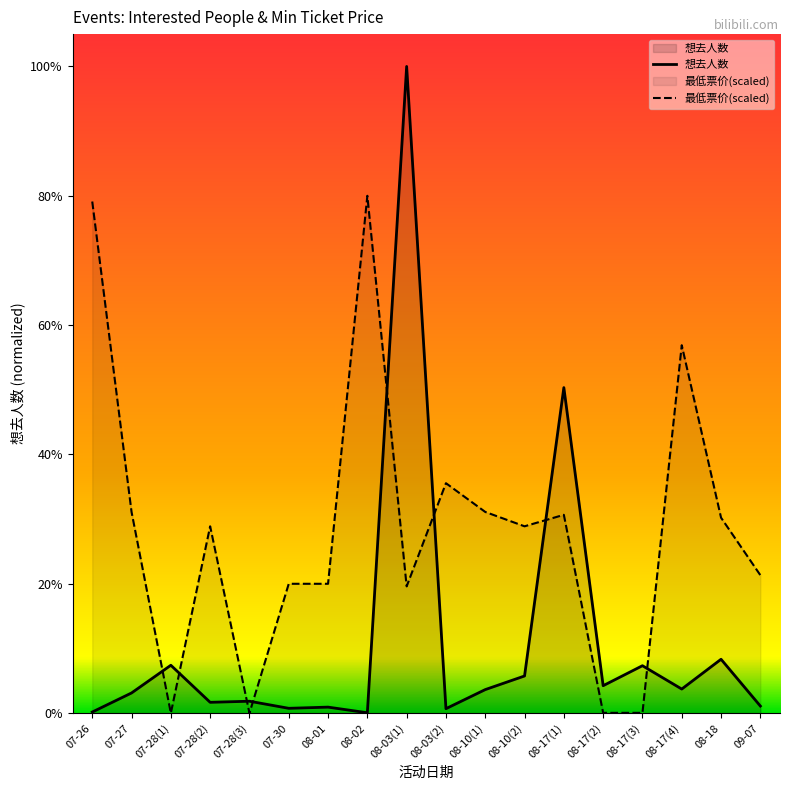

Reading left to right, list all the values displayed in this chart.

想去人数: 07-26=12.0	07-27=222.0	07-28(1)=527.0	07-28(2)=119.0	07-28(3)=131.0	07-30=53.0	08-01=66.0	08-02=4.0	08-03(1)=7120.0	08-03(2)=49.0	08-10(1)=259.0	08-10(2)=409.0	08-17(1)=3584.0	08-17(2)=302.0	08-17(3)=522.0	08-17(4)=265.0	08-18=593.0	09-07=78.0
最低票价(scaled): 07-26=5632.7	07-27=2215.1	07-28(1)=0.0	07-28(2)=2056.9	07-28(3)=0.0	07-30=1424.0	08-01=1424.0	08-02=5696.0	08-03(1)=1395.5	08-03(2)=2531.6	08-10(1)=2215.1	08-10(2)=2056.9	08-17(1)=2183.5	08-17(2)=3.2	08-17(3)=3.2	08-17(4)=4050.5	08-18=2151.8	09-07=1518.9